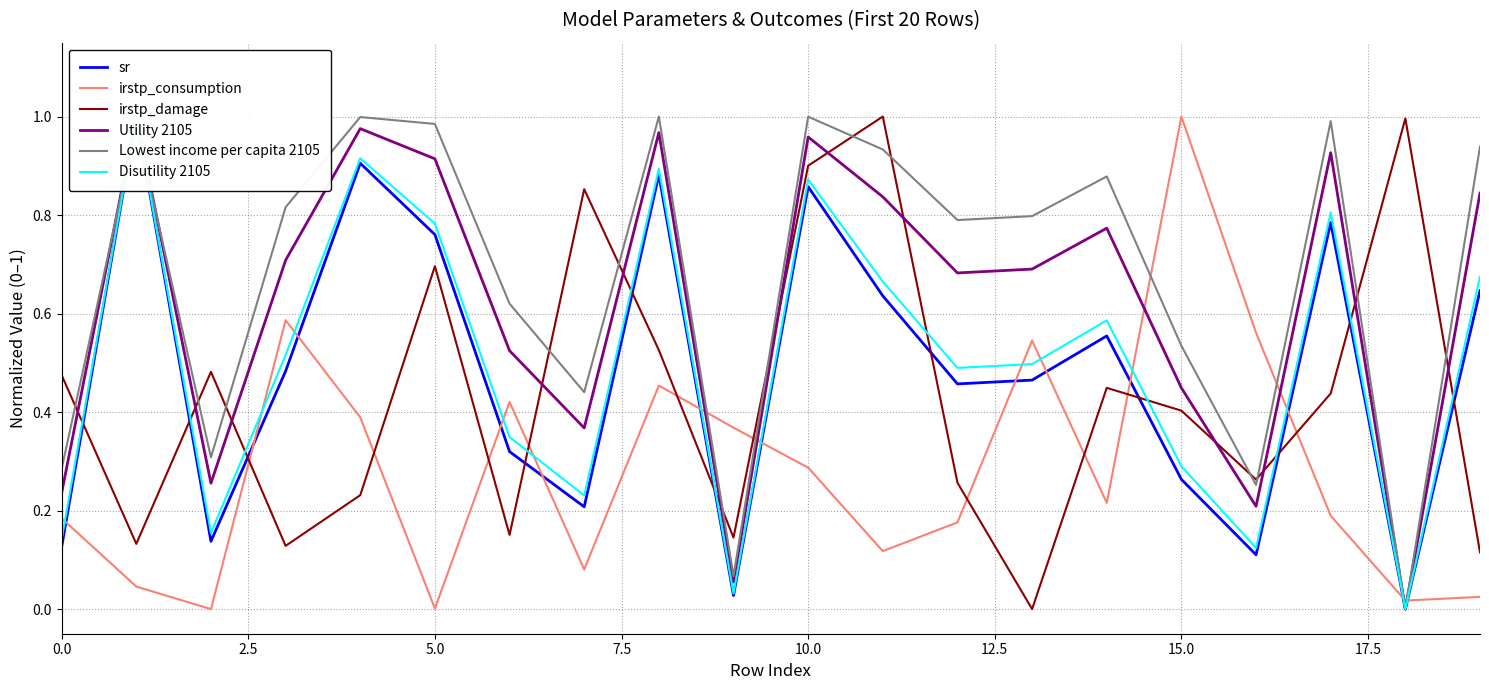

At which label does irstp_consumption reach its peak?

15.0